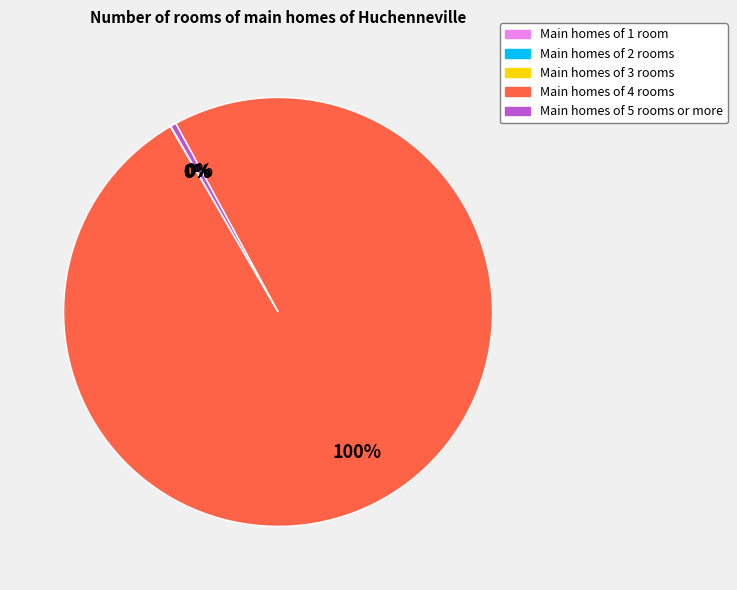

Is it true that Main homes of 4 rooms is 100% of the pie?

True